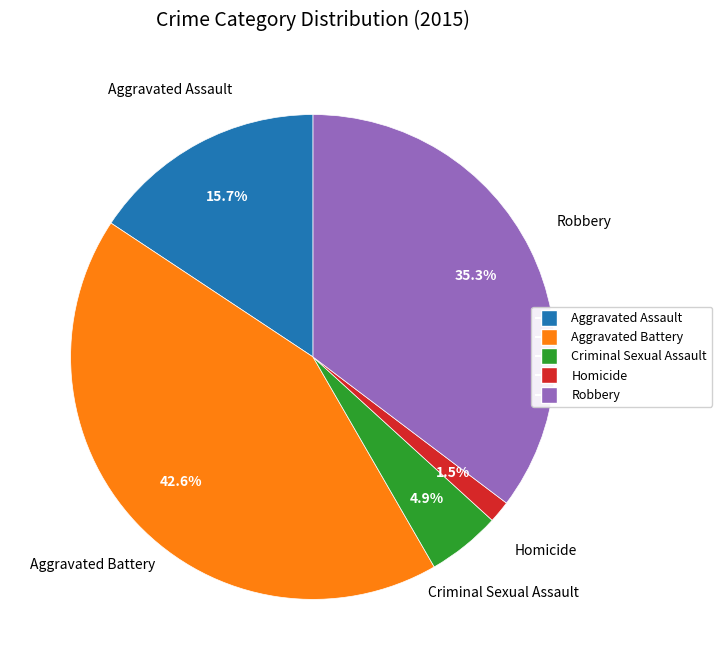

Which has a higher value, Aggravated Battery or Aggravated Assault?

Aggravated Battery